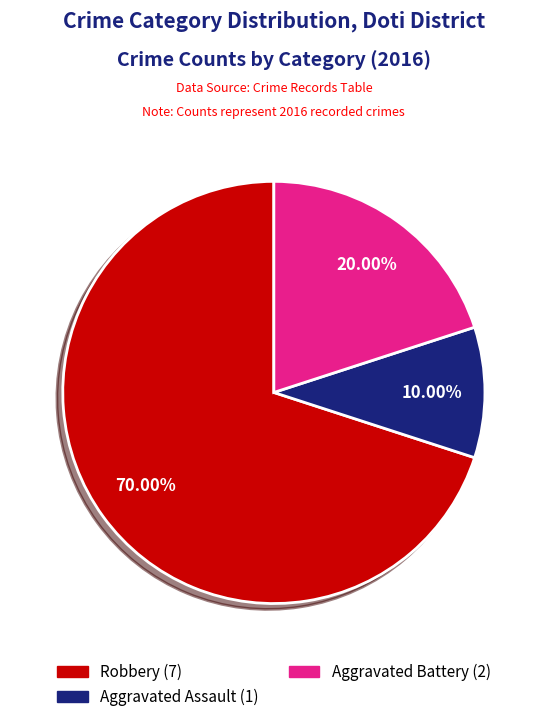

Does any single category account for the majority?

Yes